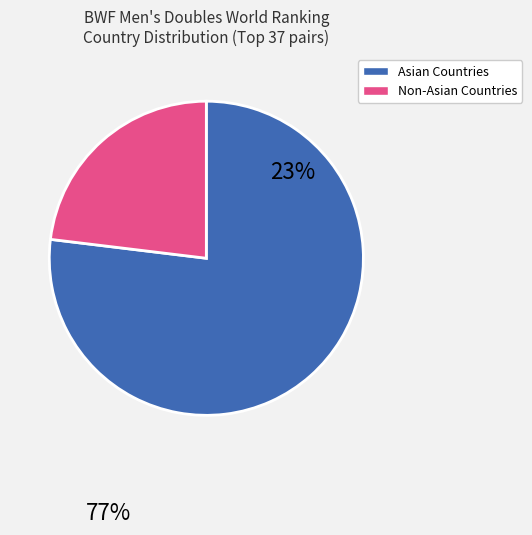

Count the number of slices in the pie.

2